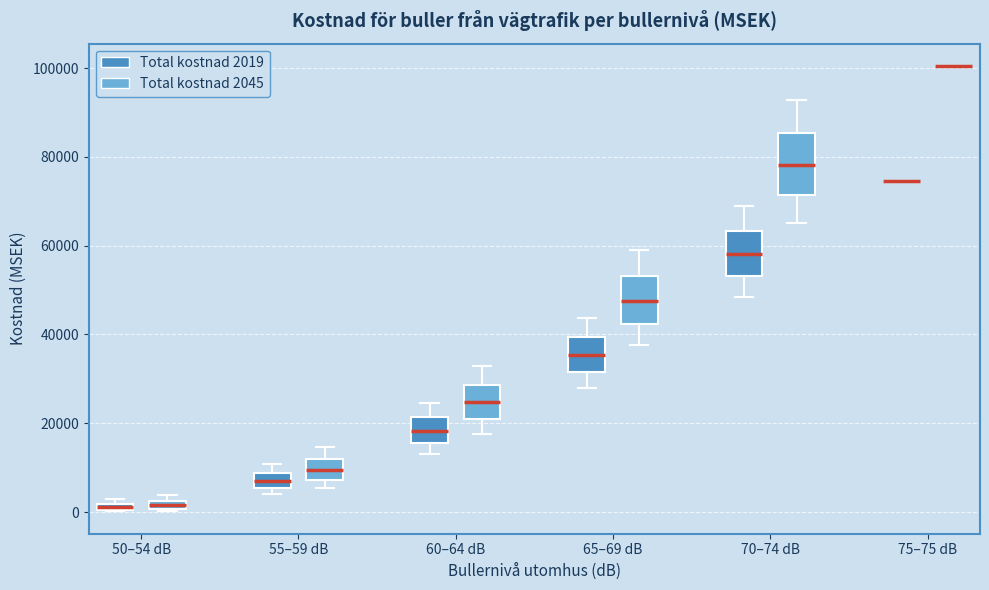

Comparing the boxes themselves (not the whiskers), which one is the tallest?

70–74 dB (Total kostnad 2045)